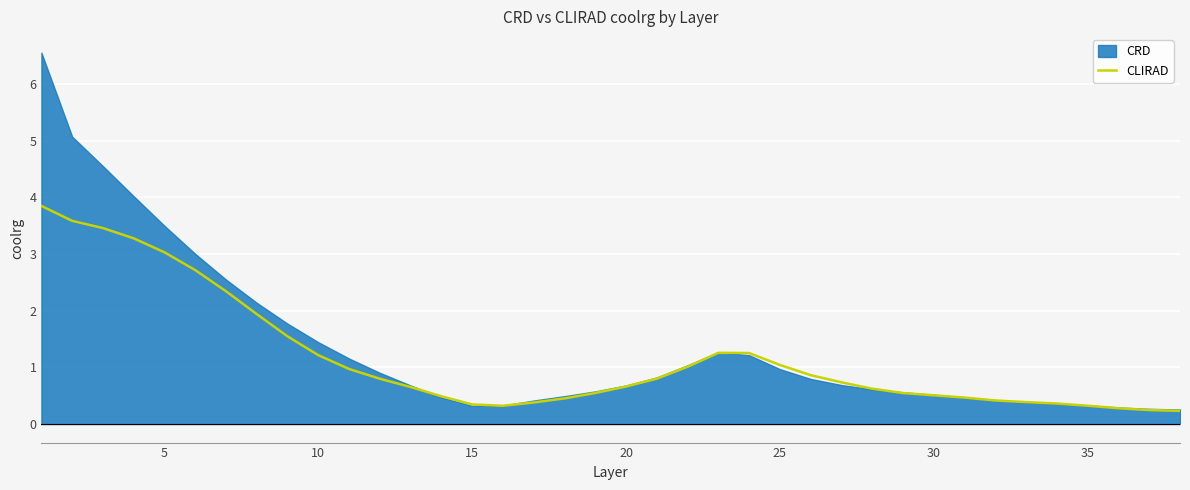

True or false: there are more than 2 points higher than both neighbors.

False